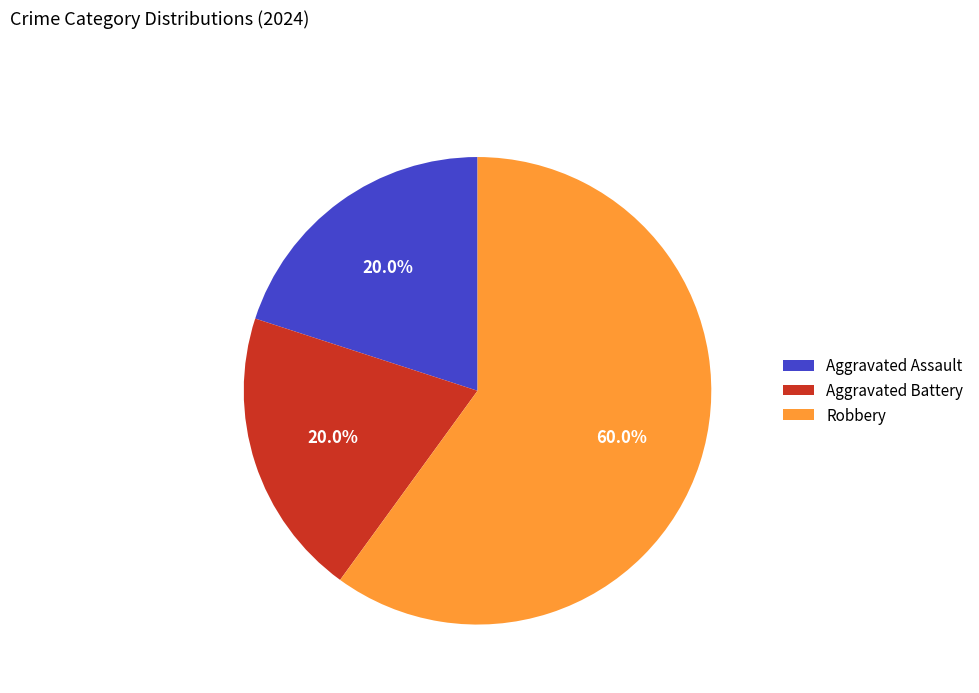

Approximately how many times larger is the value at Robbery compared to Aggravated Assault?

3.0